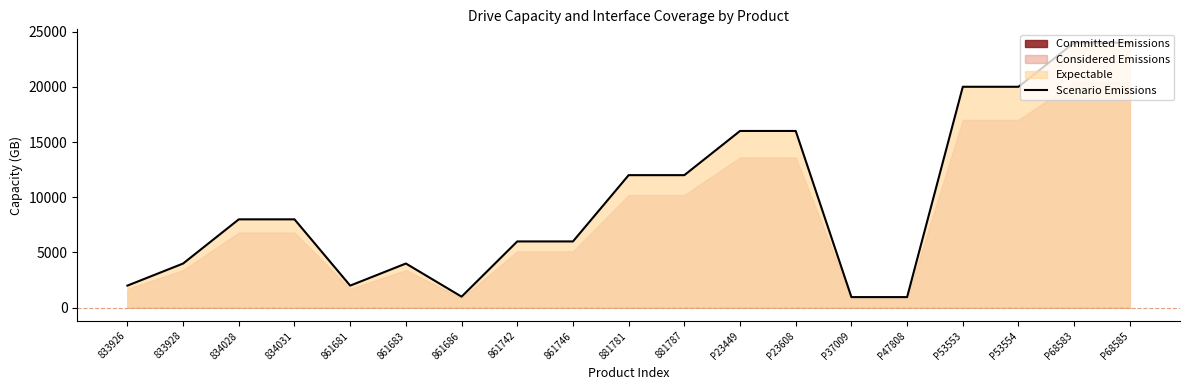

What value does the data have at P47808, to the nearest 10?

960